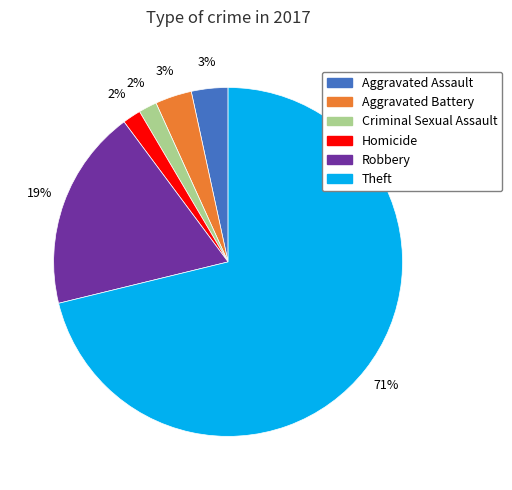

Which category accounts for the majority?

Theft